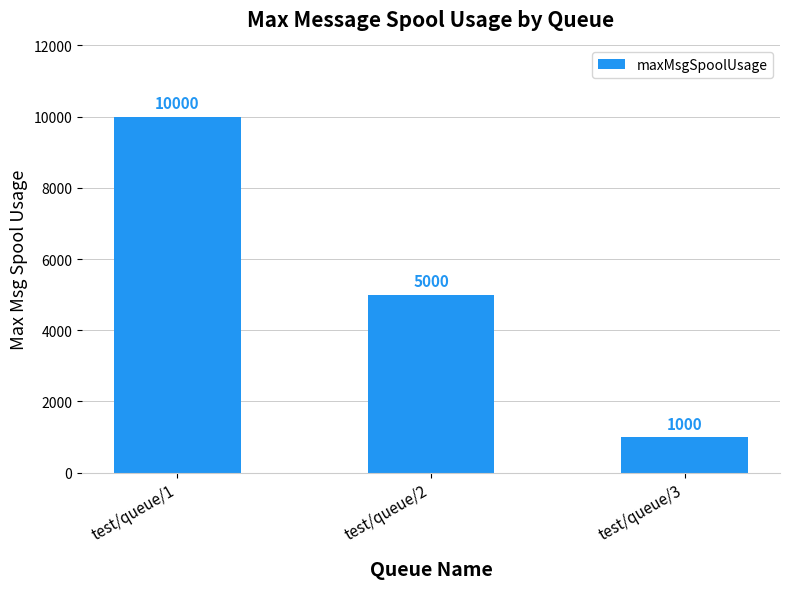

How many bars are there in total?

3